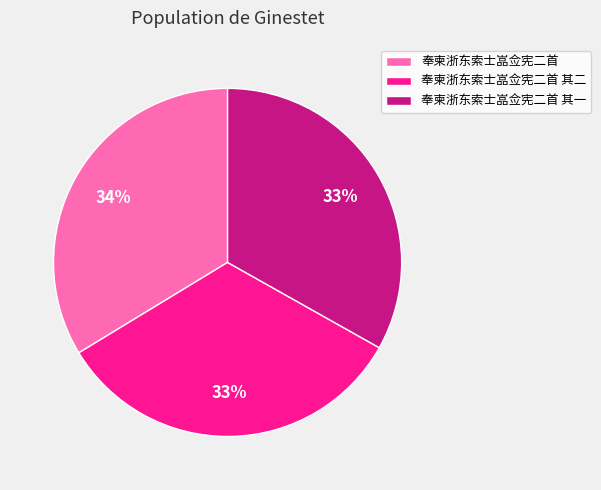

To the nearest percent, what portion does 奉柬浙东索士嵓佥宪二首 represent?

34%